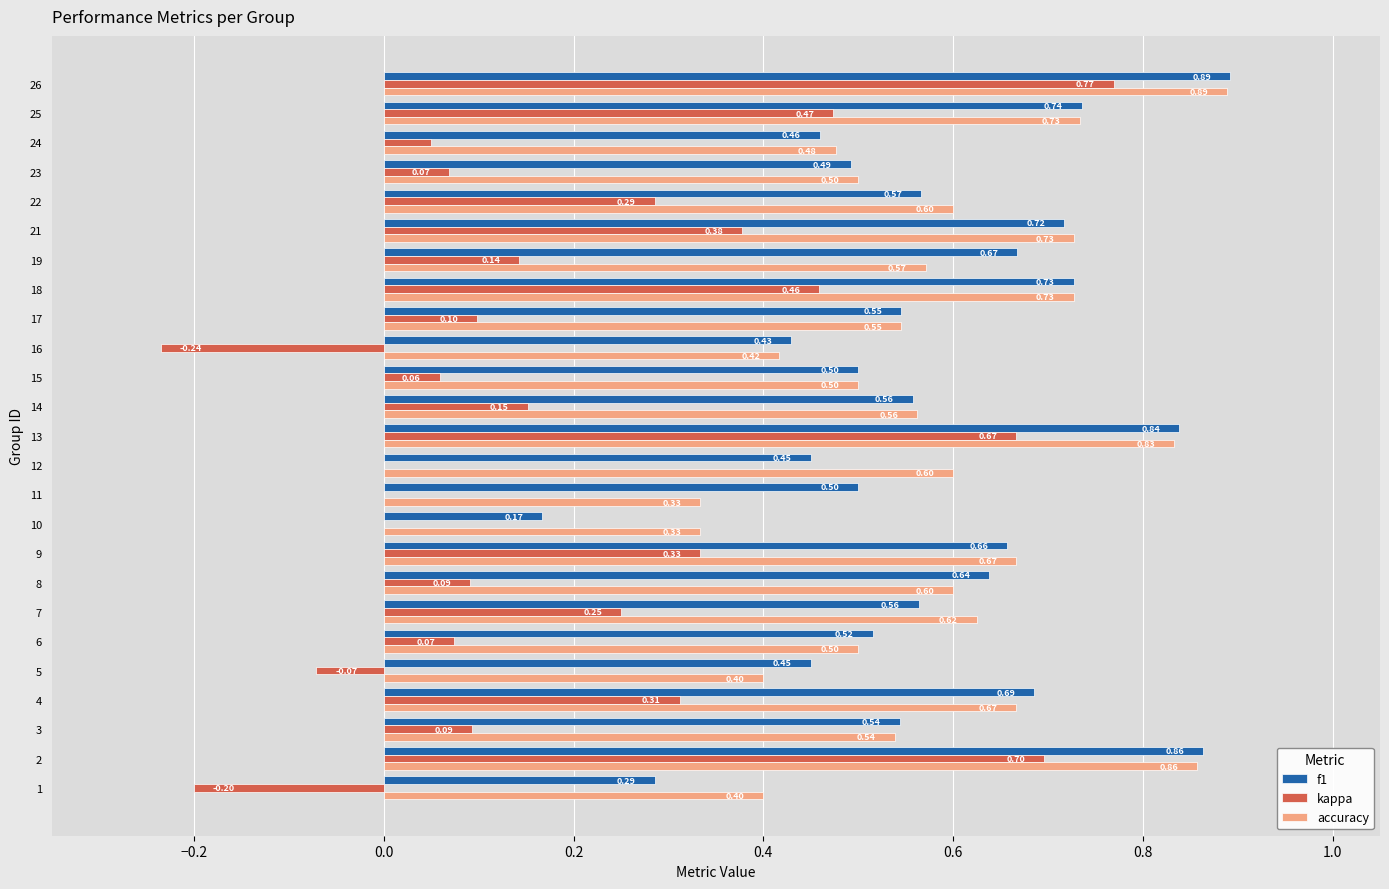

What are all the series names shown in the legend?

f1, kappa, accuracy